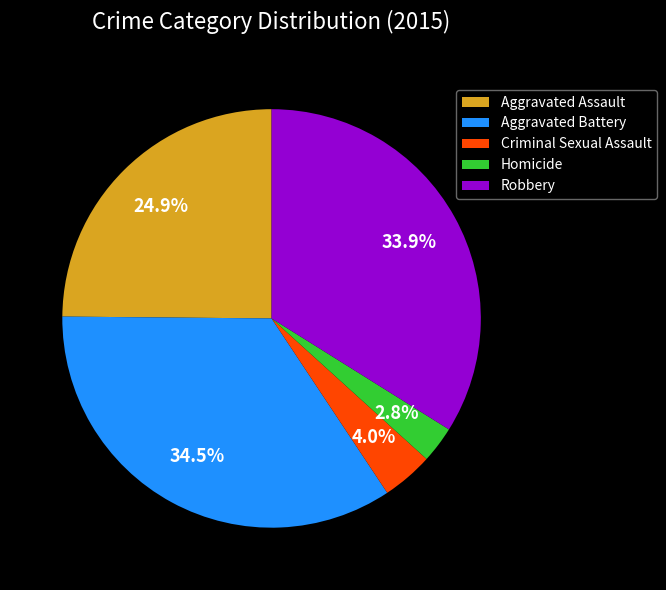

How many slices are in this pie chart?

5